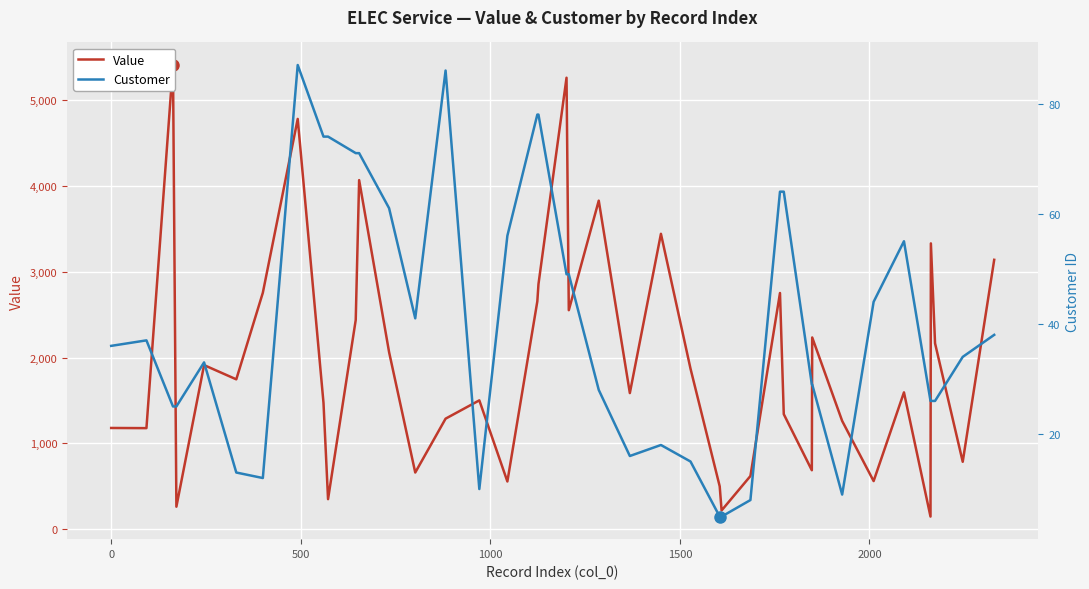

How many lines are shown in the chart?

2